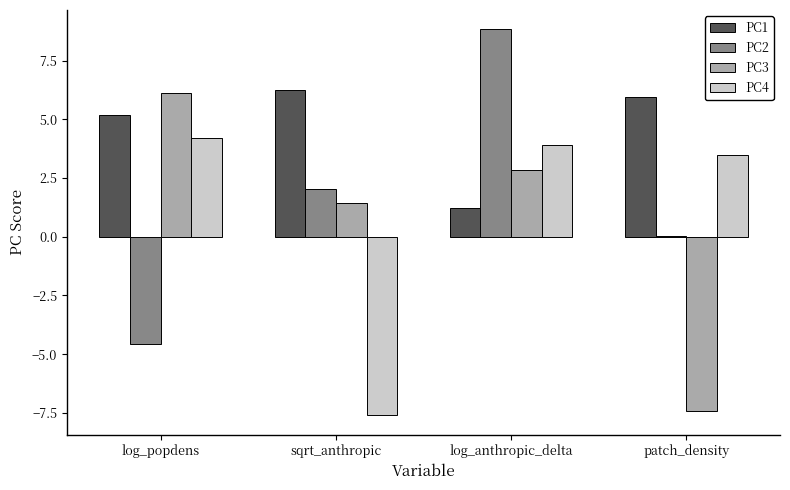

What is the sum of the PC4 values at log_popdens and log_anthropic_delta?

8.1